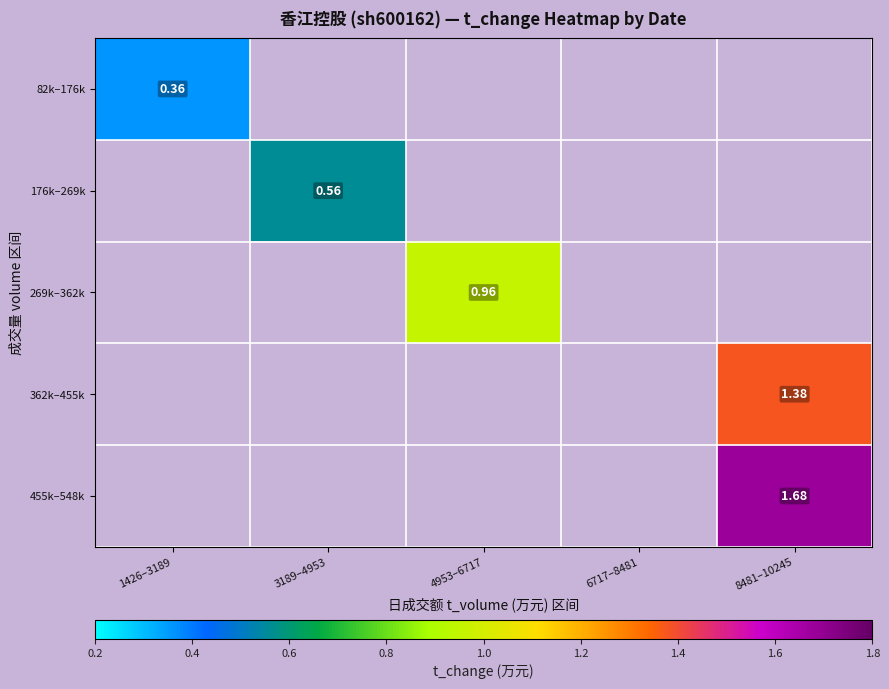

Which label corresponds to the smallest value in the chart?

1426–3189